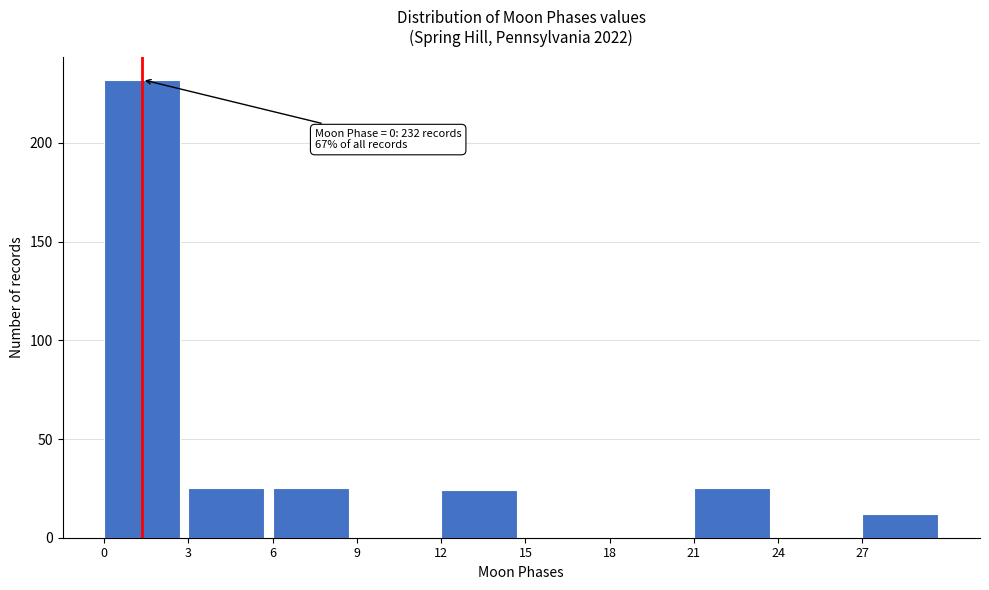

Over which range of the x-axis is the bar tallest?

0 to 3